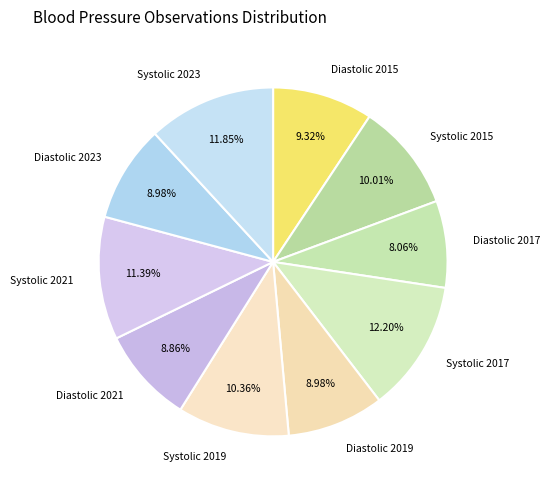

Between Diastolic 2023 and Systolic 2023, which is larger?

Systolic 2023